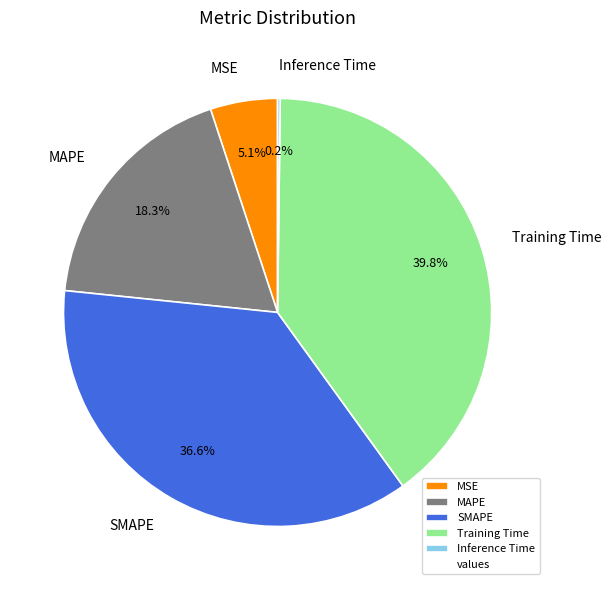

Which slice is the largest?

Training Time